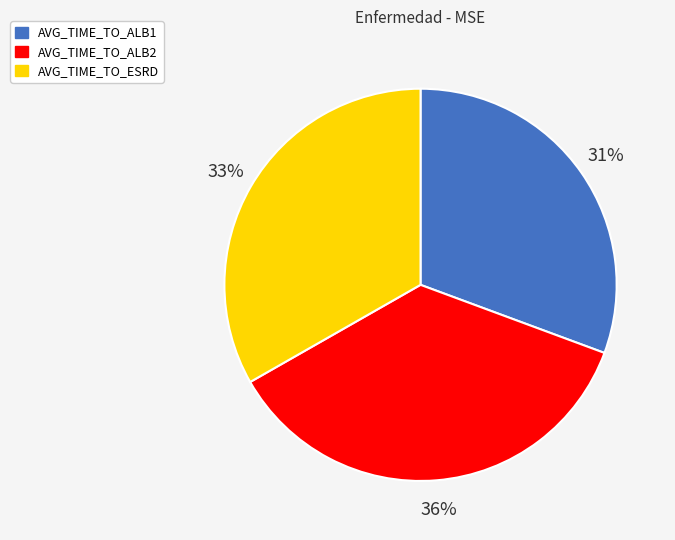

To the nearest percent, what portion does AVG_TIME_TO_ESRD represent?

33%